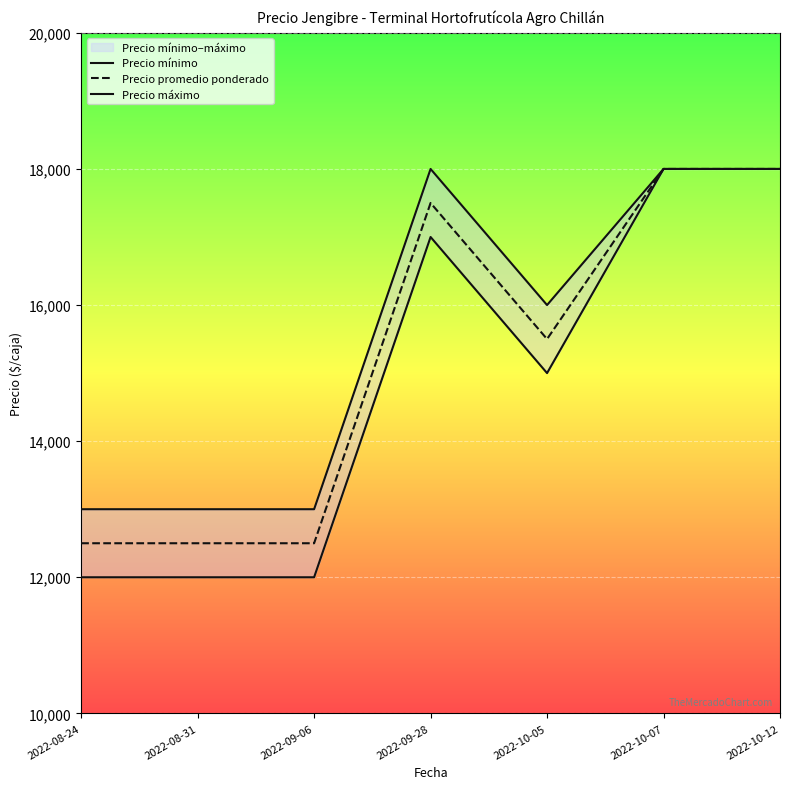

List the series in order of their peak value, highest first.

Precio mínimo, Precio promedio ponderado, Precio máximo